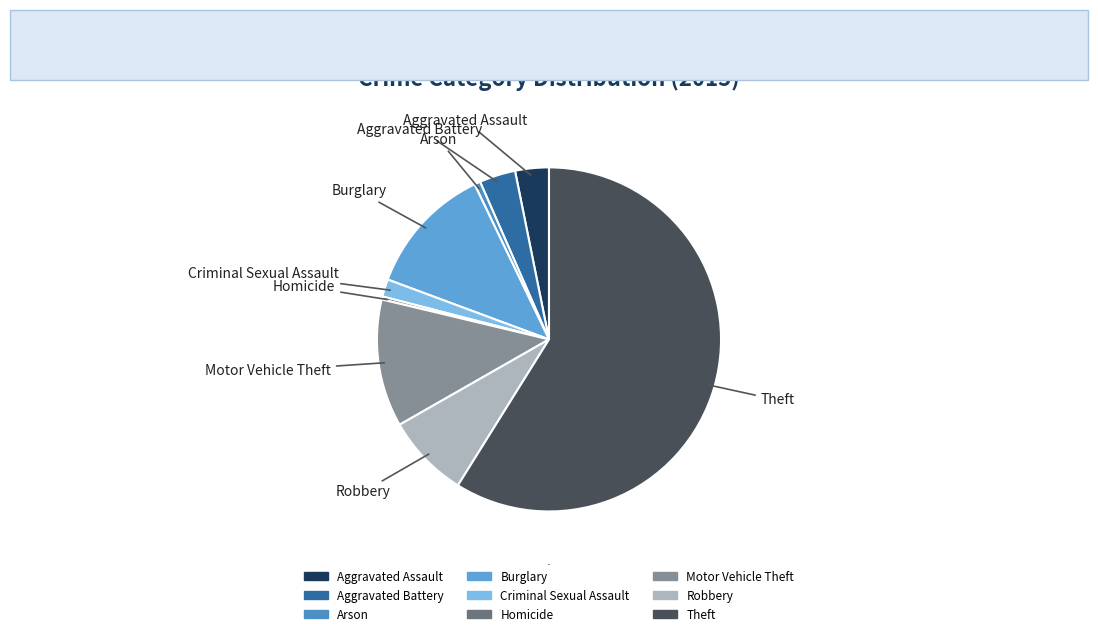

Count the number of slices in the pie.

9